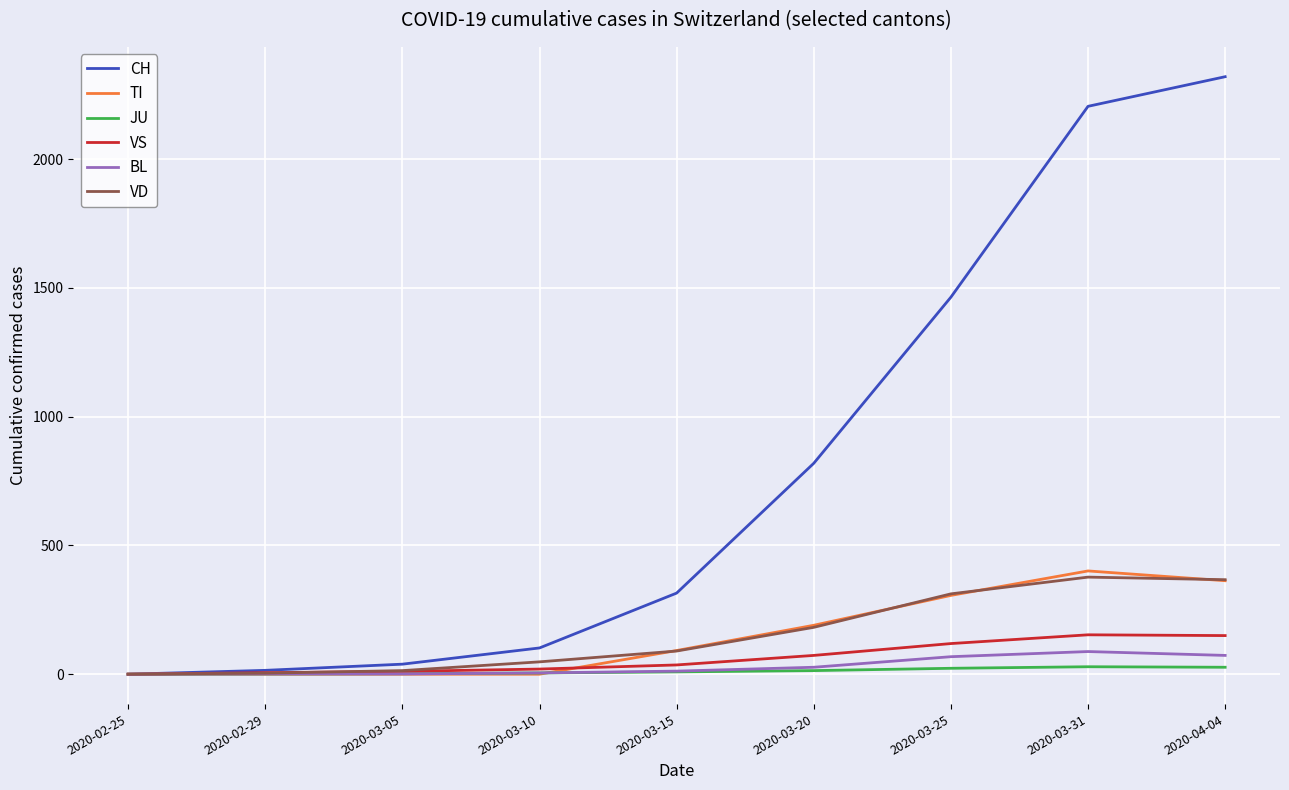

What is the difference between the highest and lowest values at 2020-03-15?

306